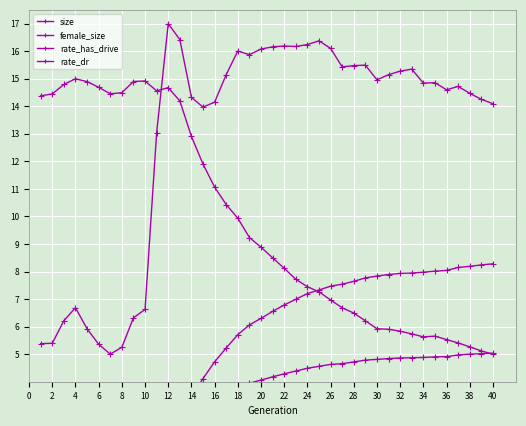

Rank the series by their average value, from highest to lowest.

size, female_size, rate_has_drive, rate_dr